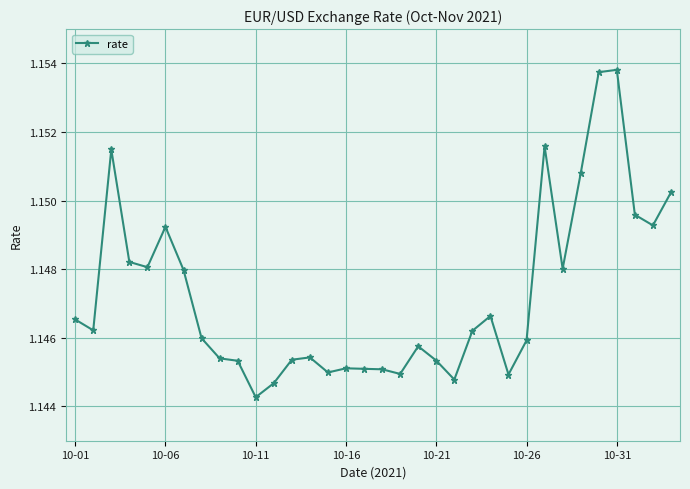

True or false: the data has more than 1 interior local peaks.

True